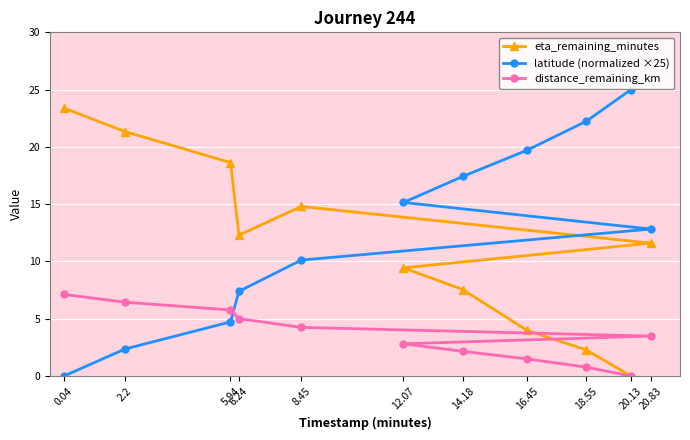

What is the label of the 2nd point from the right?

20.13